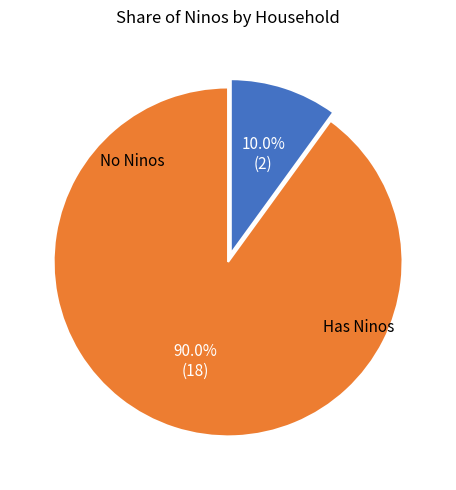

To the nearest percent, what is the average slice percentage?

50%